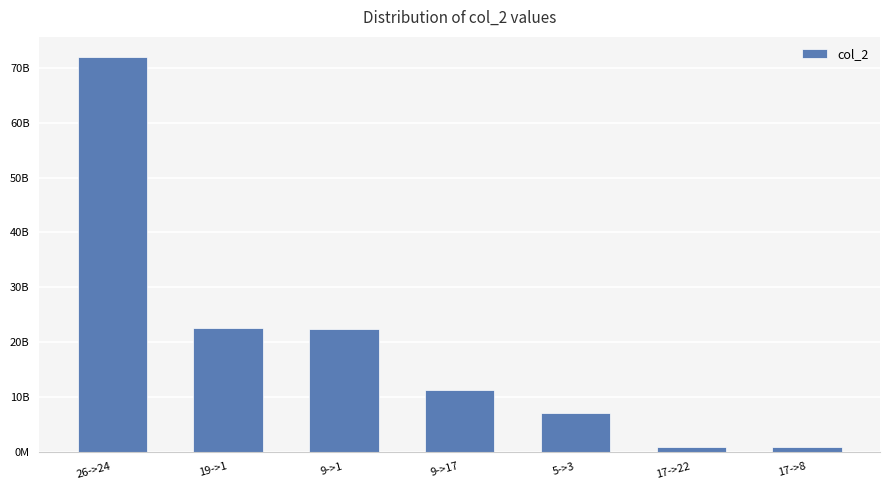

The value at 26->24 is 72098201262. True or false?

True